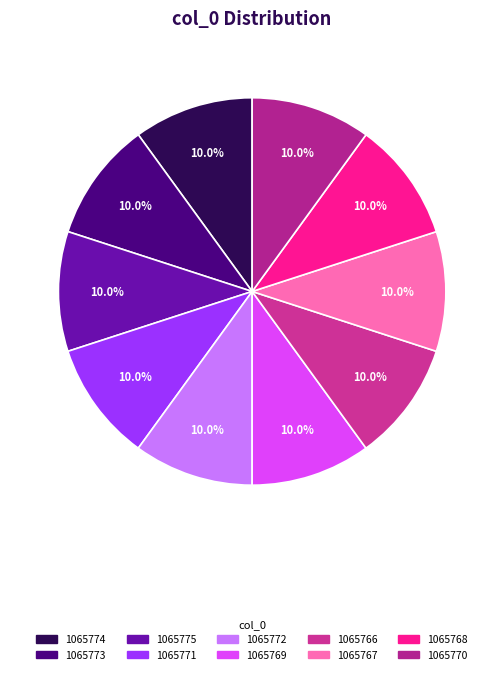

What is the total percentage of 1065769 and 1065768?

20.0%